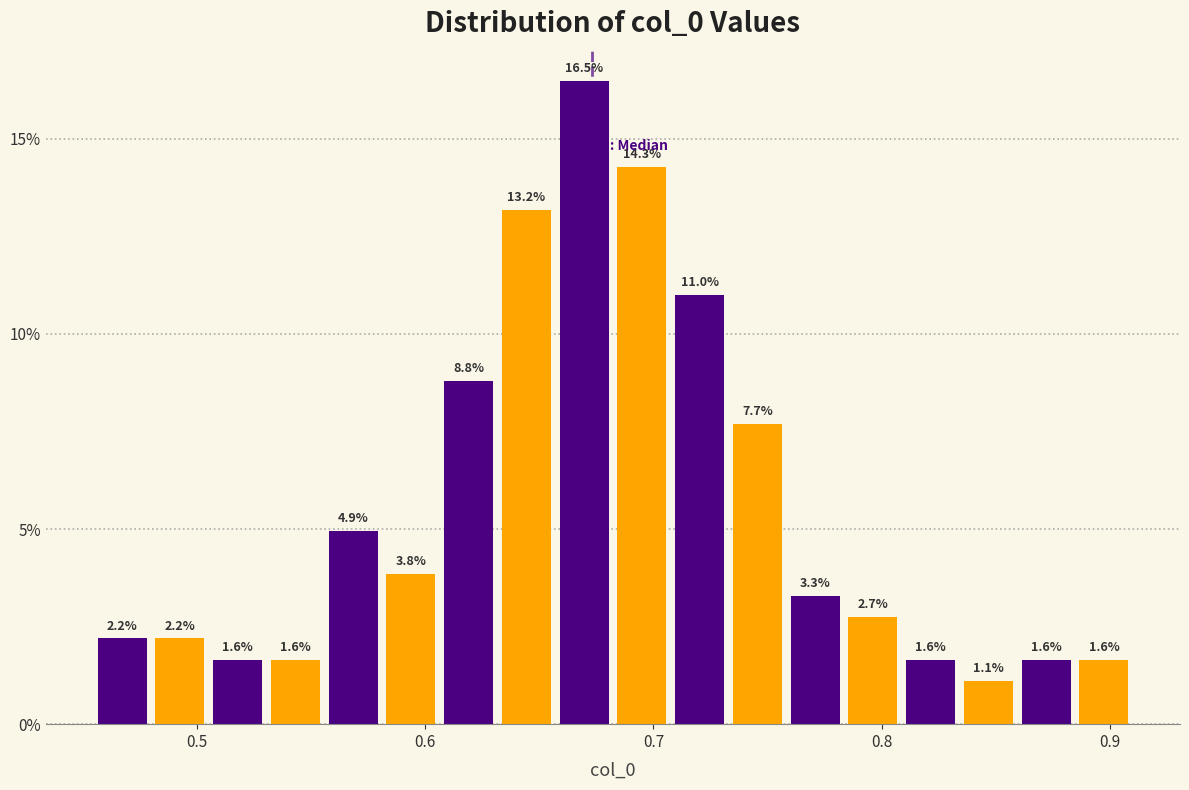

Read against the x-axis, roughly where is the centre of the tallest bar?

0.67